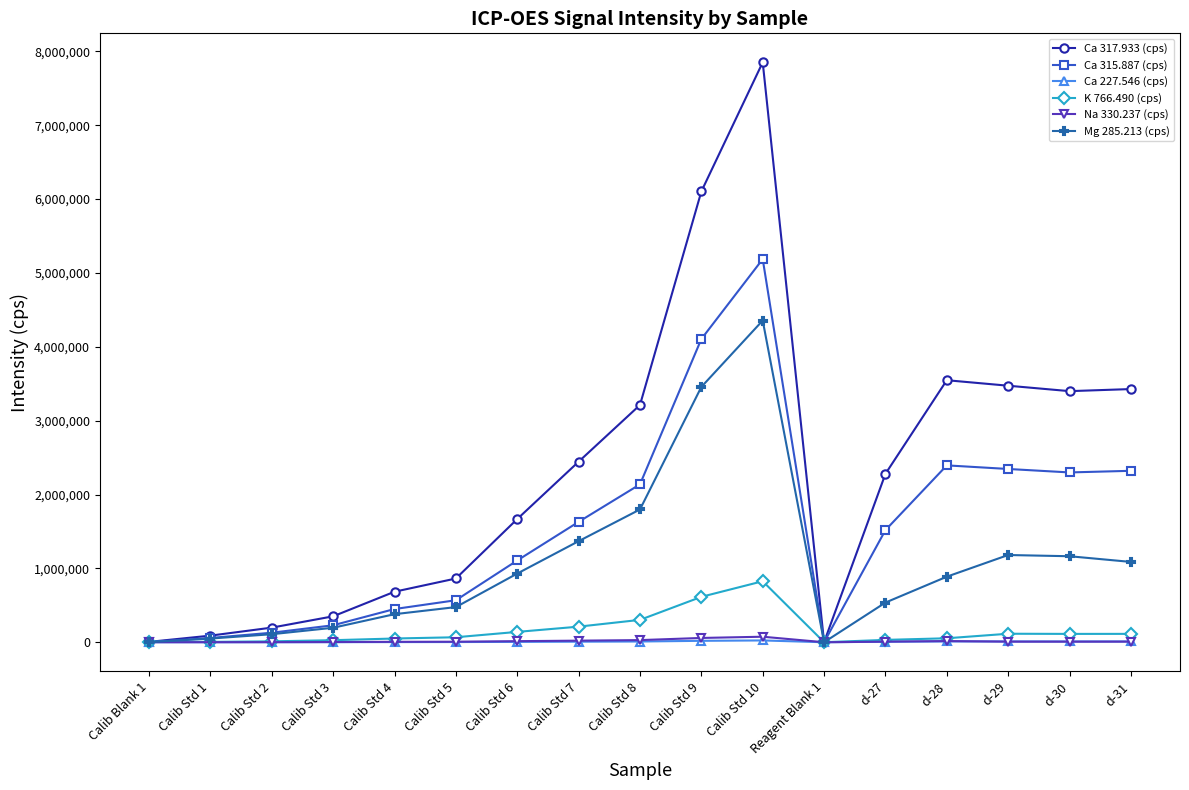

What is the difference between the maximum and minimum values in the K 766.490 (cps) series?

825805.3